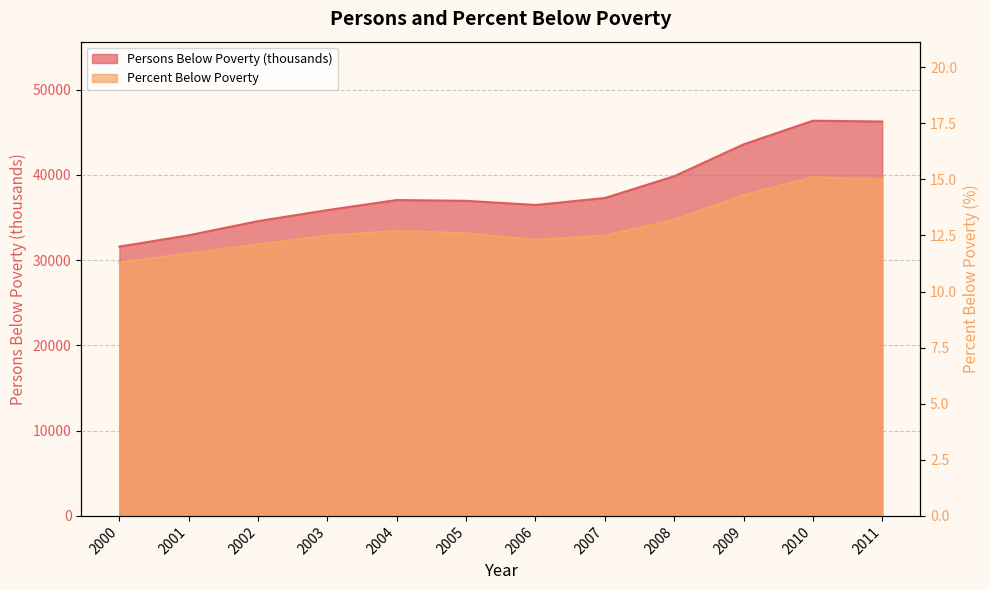

Which category has the lowest value in the Percent Below Poverty series?

2000